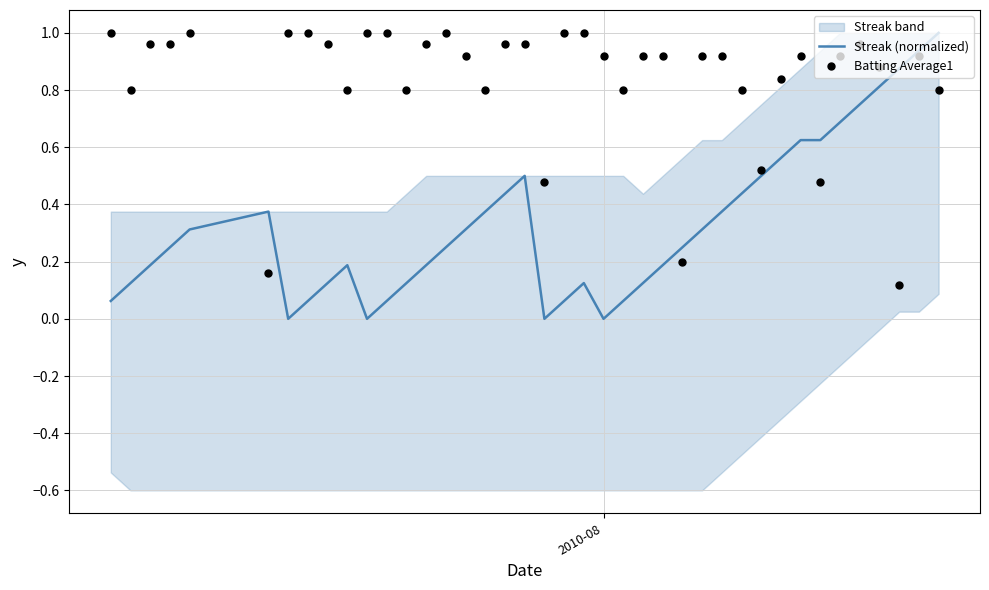

What is the maximum value for Streak (normalized)?

1.0